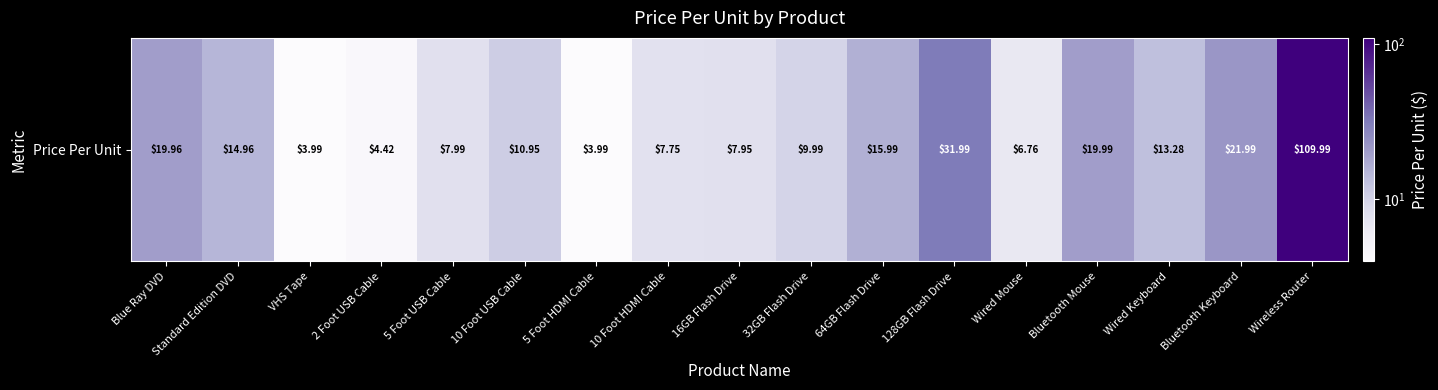

The value at Wired Keyboard is 7.9. True or false?

False